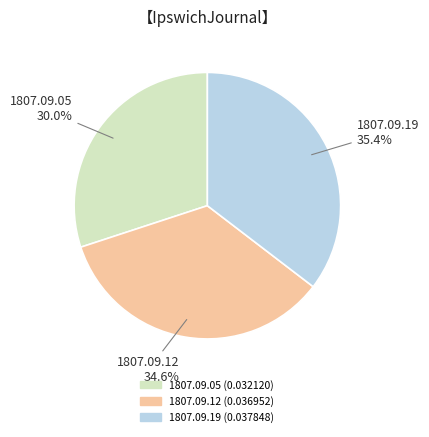

To the nearest percent, what is the average slice percentage?

33%